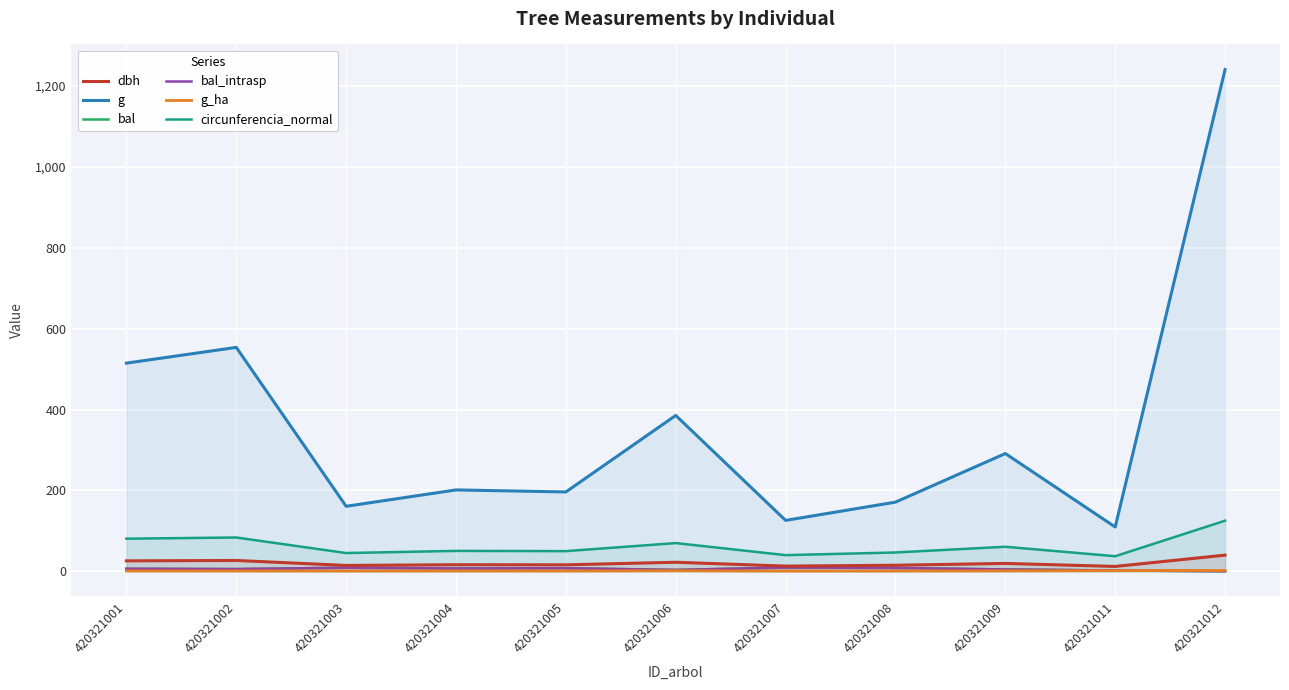

How many distinct data groups are displayed?

6